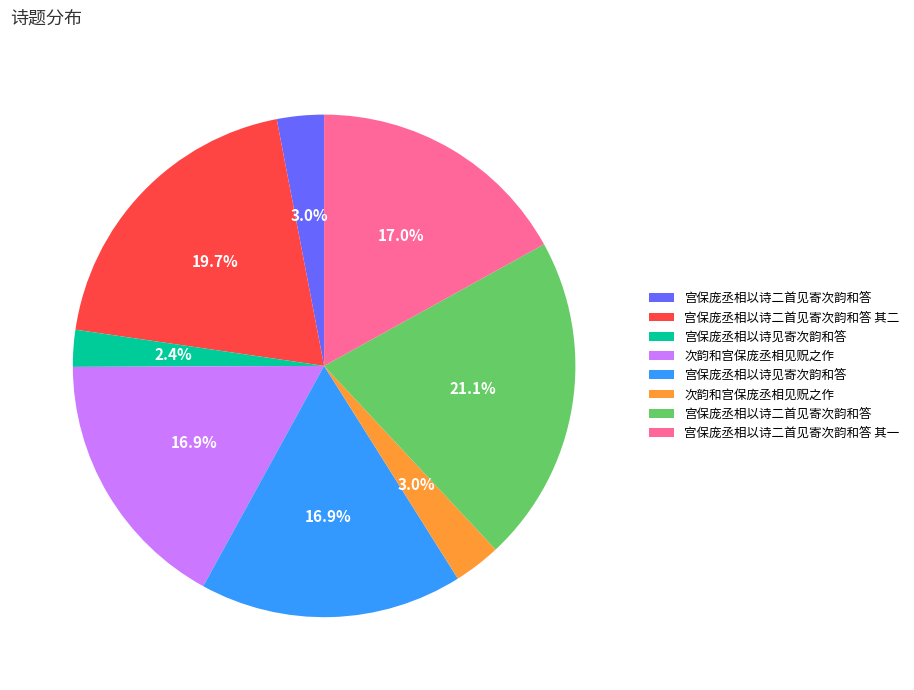

Does any single category account for the majority?

No